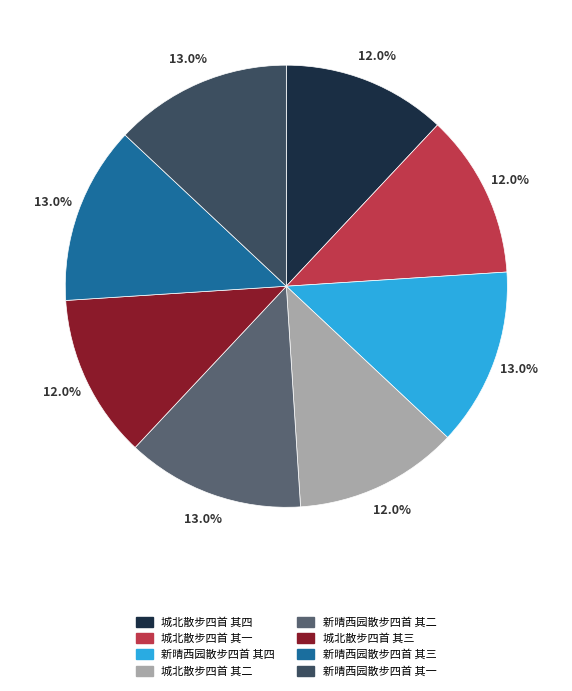

Is it true that 城北散步四首 其四 is 1% of the pie?

False